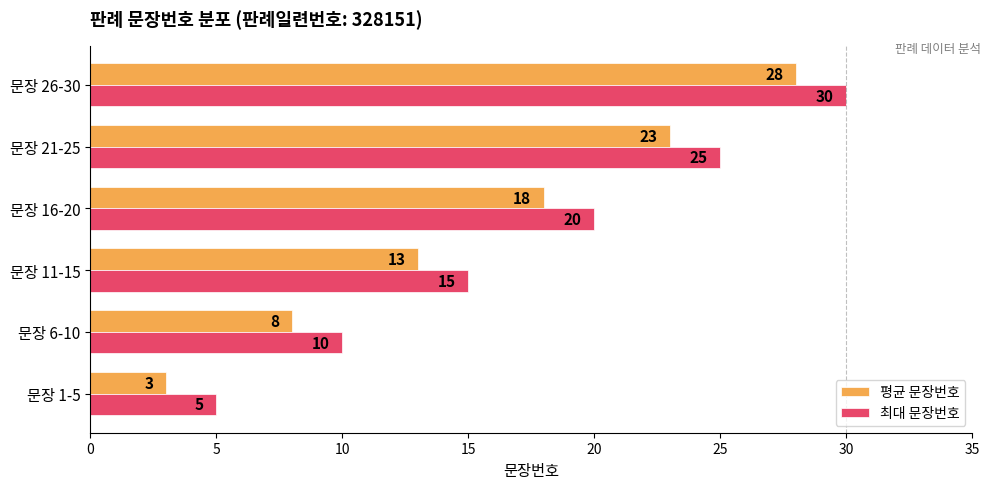

What are all the series names shown in the legend?

평균 문장번호, 최대 문장번호